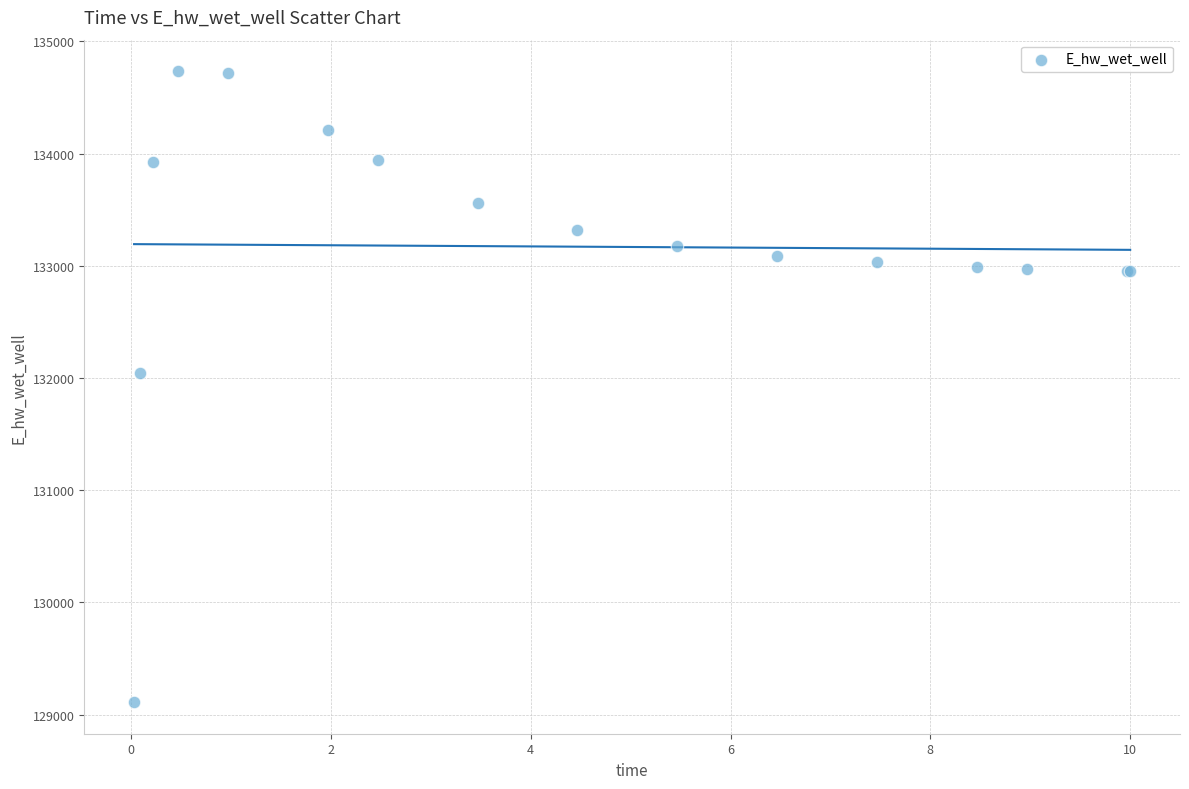

What Y value in the scatter plot is closest to 131922?

132045.0